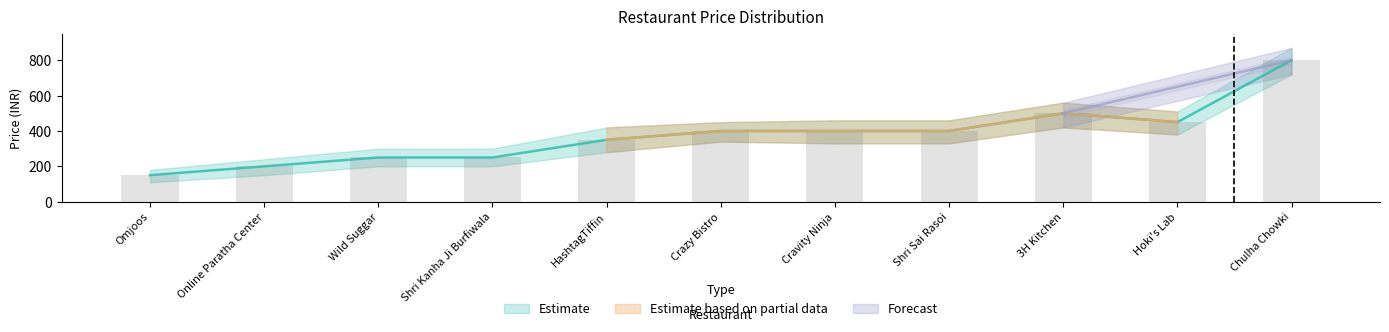

Is it true that Price equals 699 at Cravity Ninja?

False